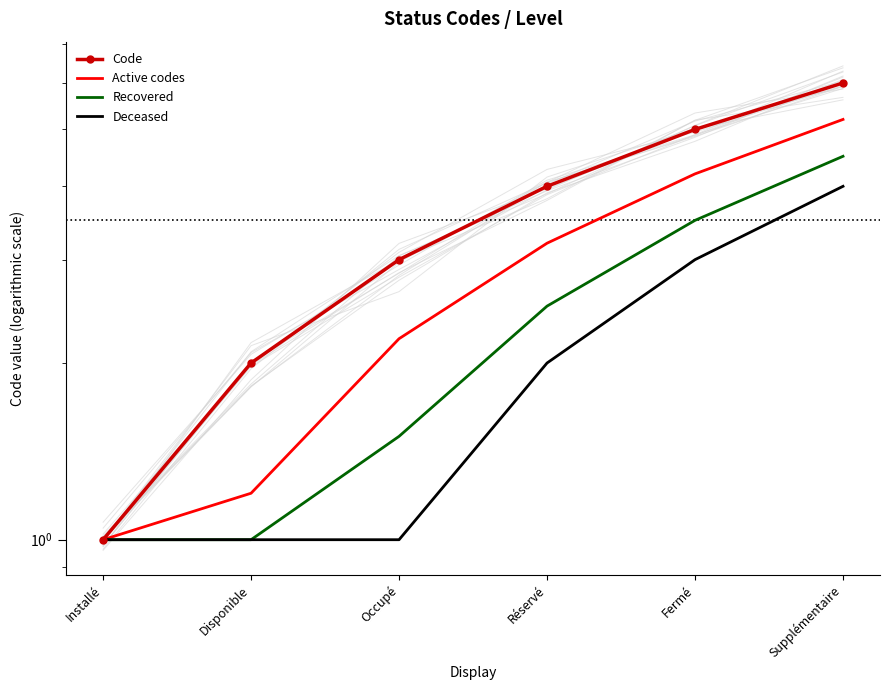

Is the value of Deceased at Installé greater than the value of Recovered at Réservé?

No